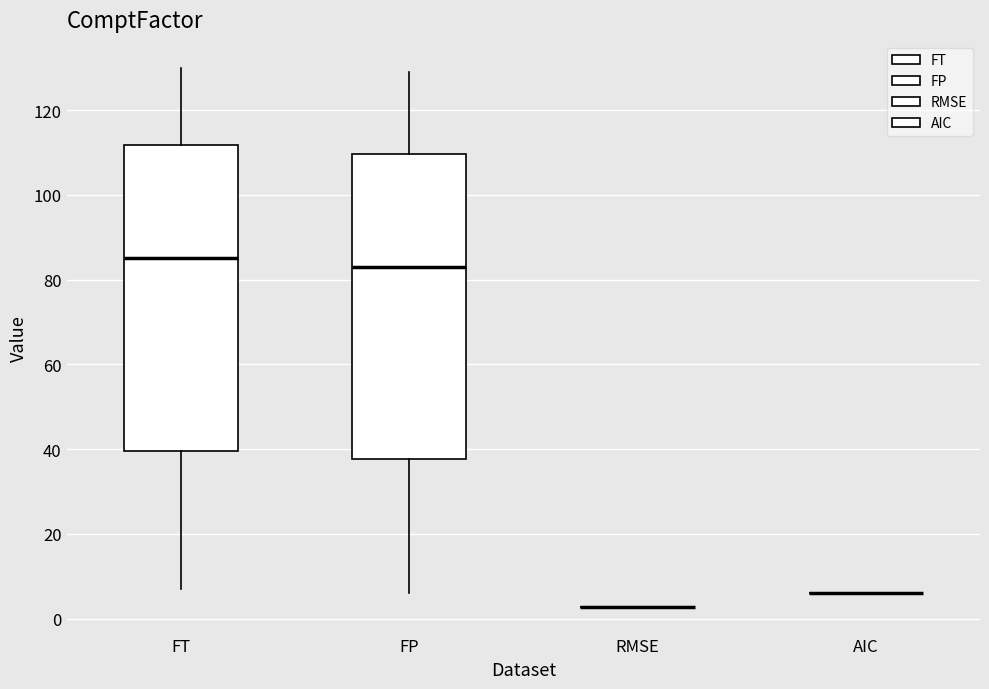

Where does the upper whisker of the box for FT end on the y-axis? The values are not printed on the chart, so give them approximately, as read against the axis.

130